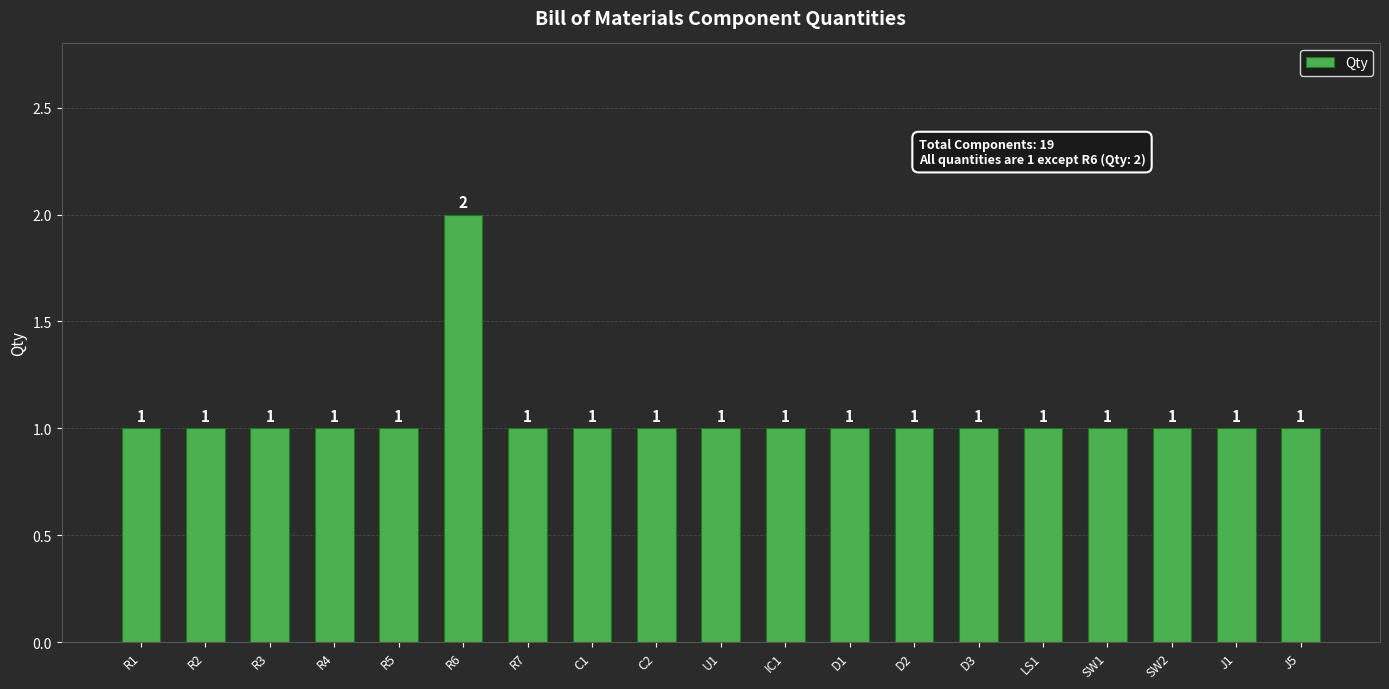

True or false: the data shows 2 at SW1.

False